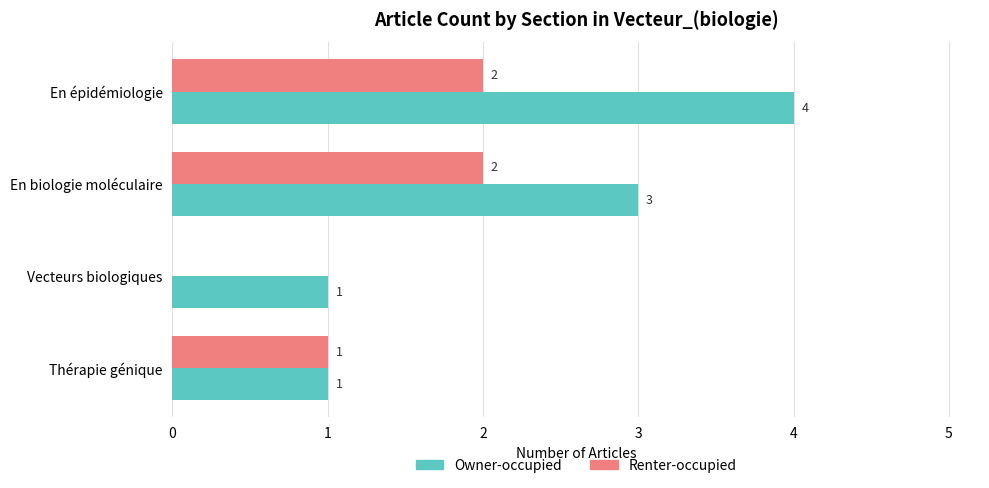

Between En épidémiologie and Vecteurs biologiques, which series saw the biggest shift?

Owner-occupied